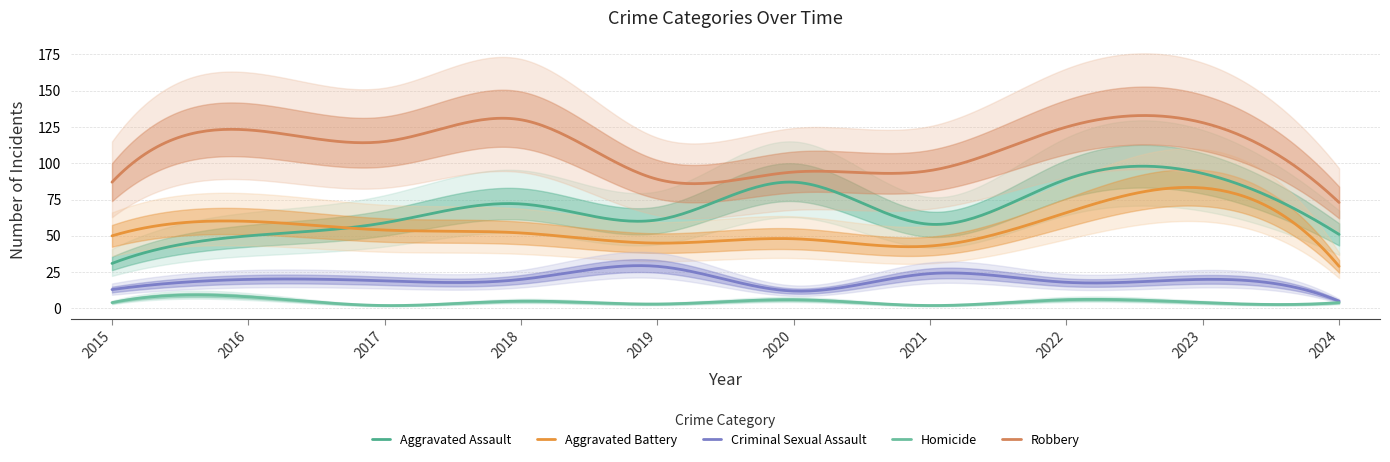

Rank the series at 2018 from highest to lowest value.

Robbery, Aggravated Assault, Aggravated Battery, Criminal Sexual Assault, Homicide